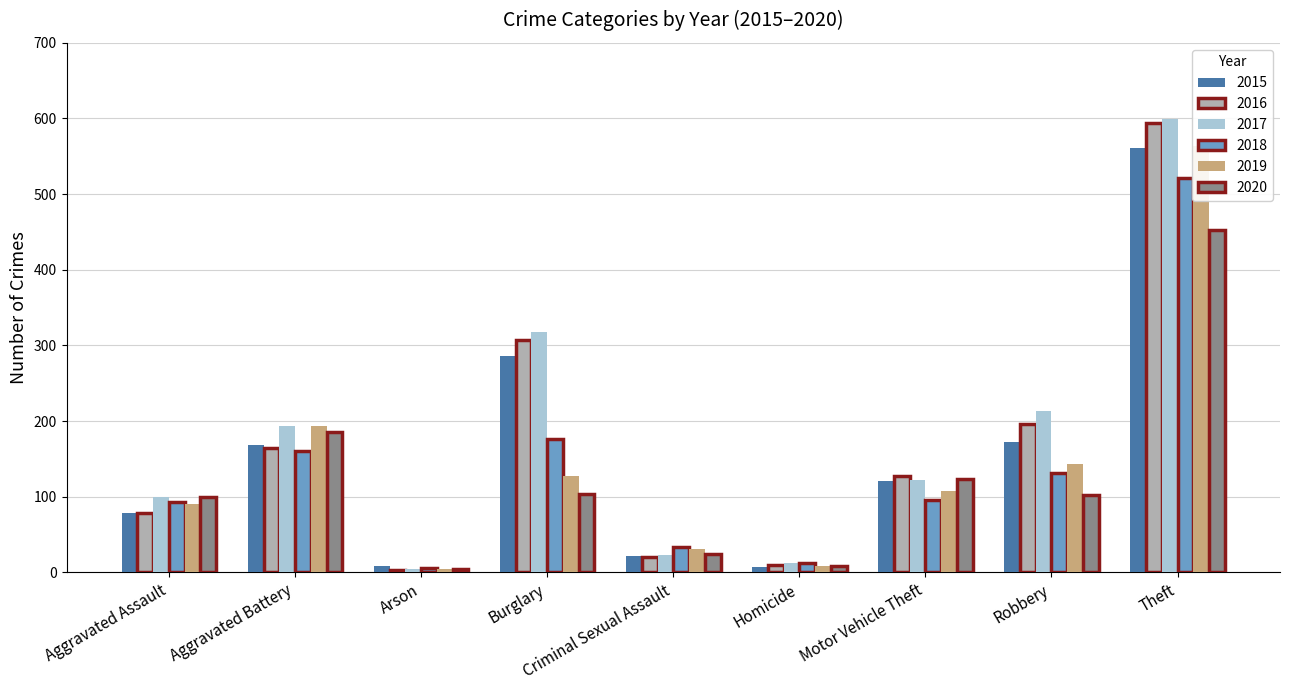

Which has a higher value, Aggravated Battery or Criminal Sexual Assault?

Aggravated Battery